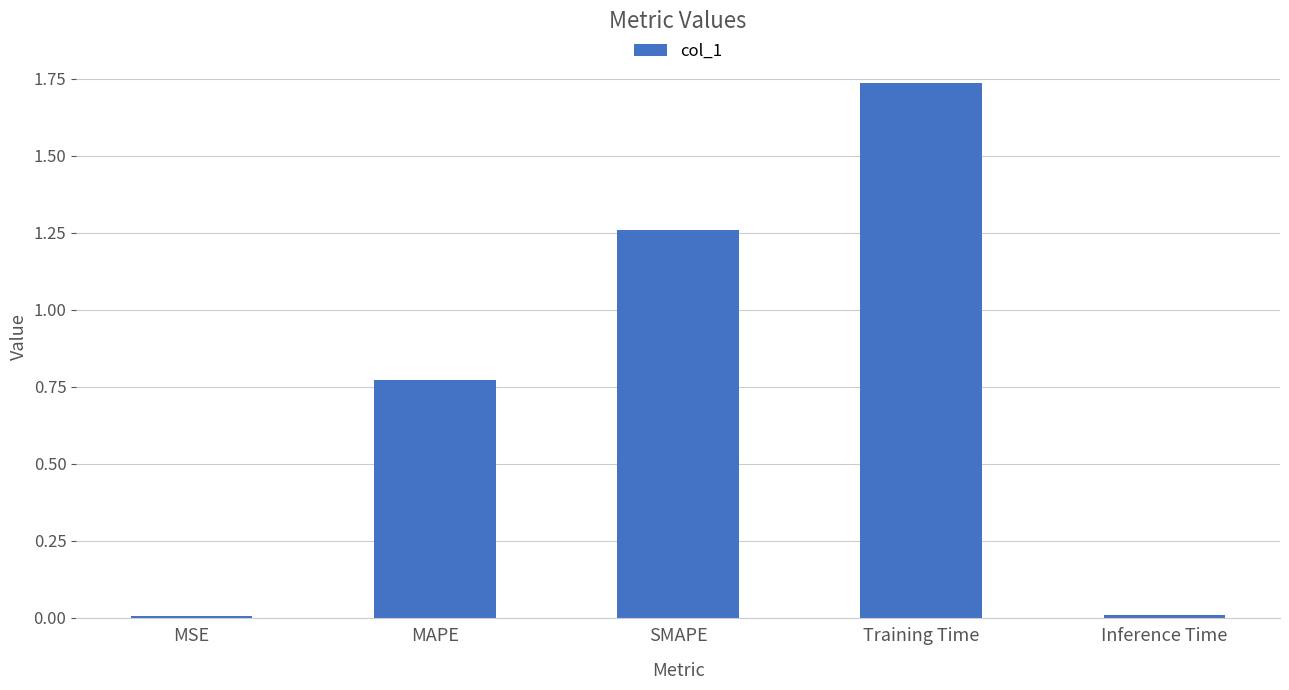

Which category has the highest value across all series?

Training Time